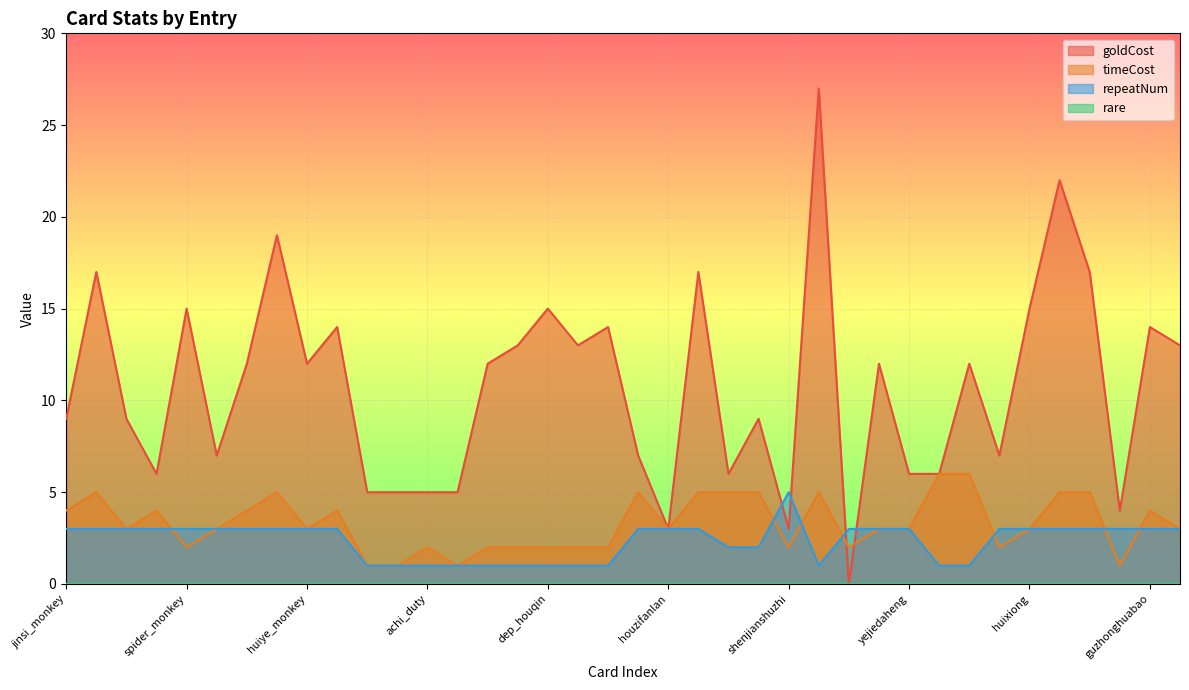

What is the difference between the maximum and minimum values in the repeatNum series?

4